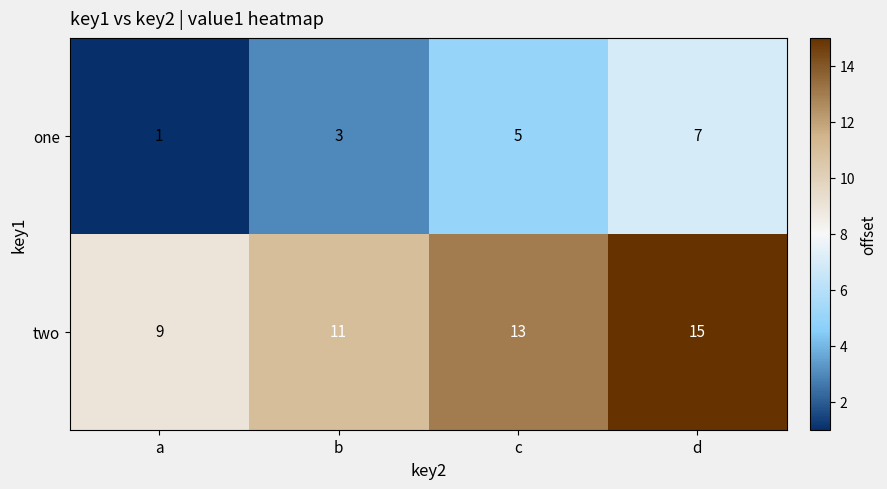

What is the difference between the highest and lowest values at d?

8